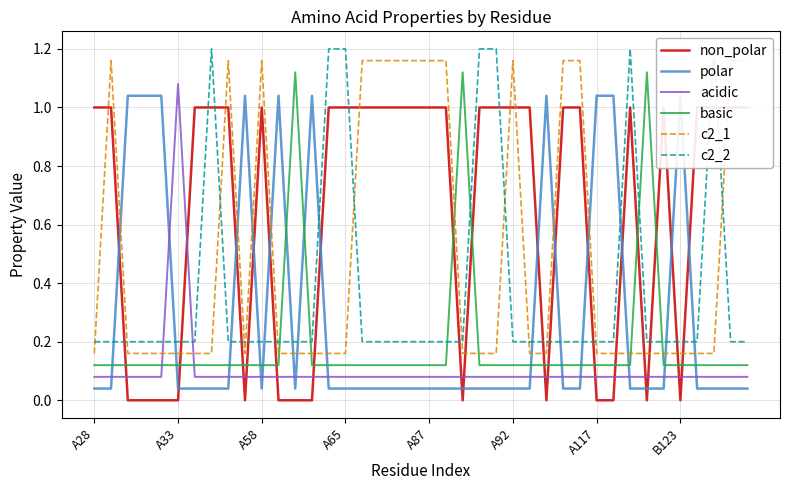

The value of basic at A87 is 0.2. True or false?

False